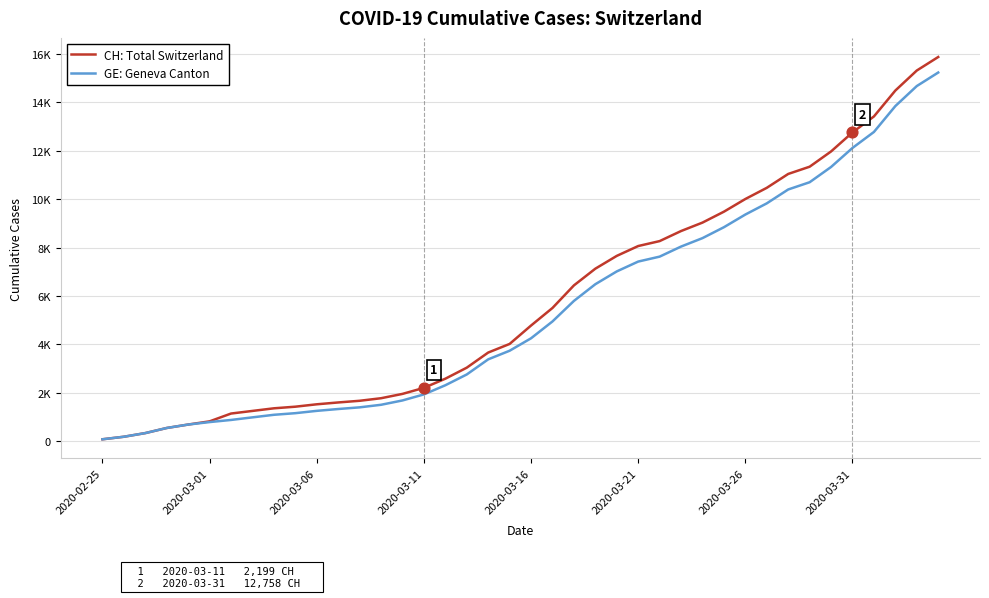

What are all the series names shown in the legend?

CH: Total Switzerland, GE: Geneva Canton